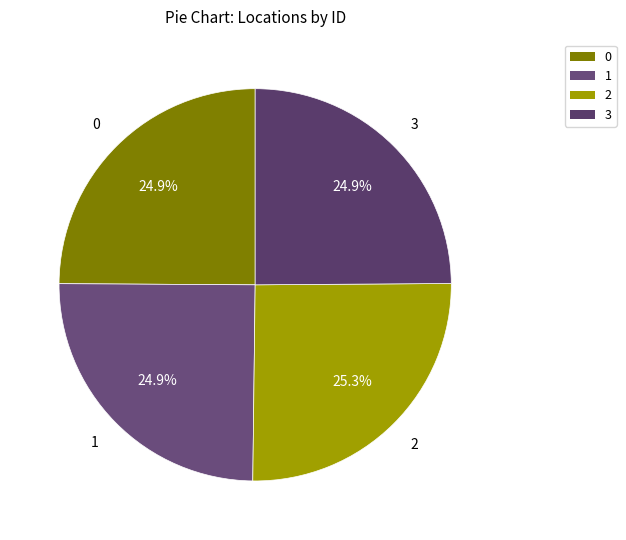

Does 0 represent more than half of the total?

No